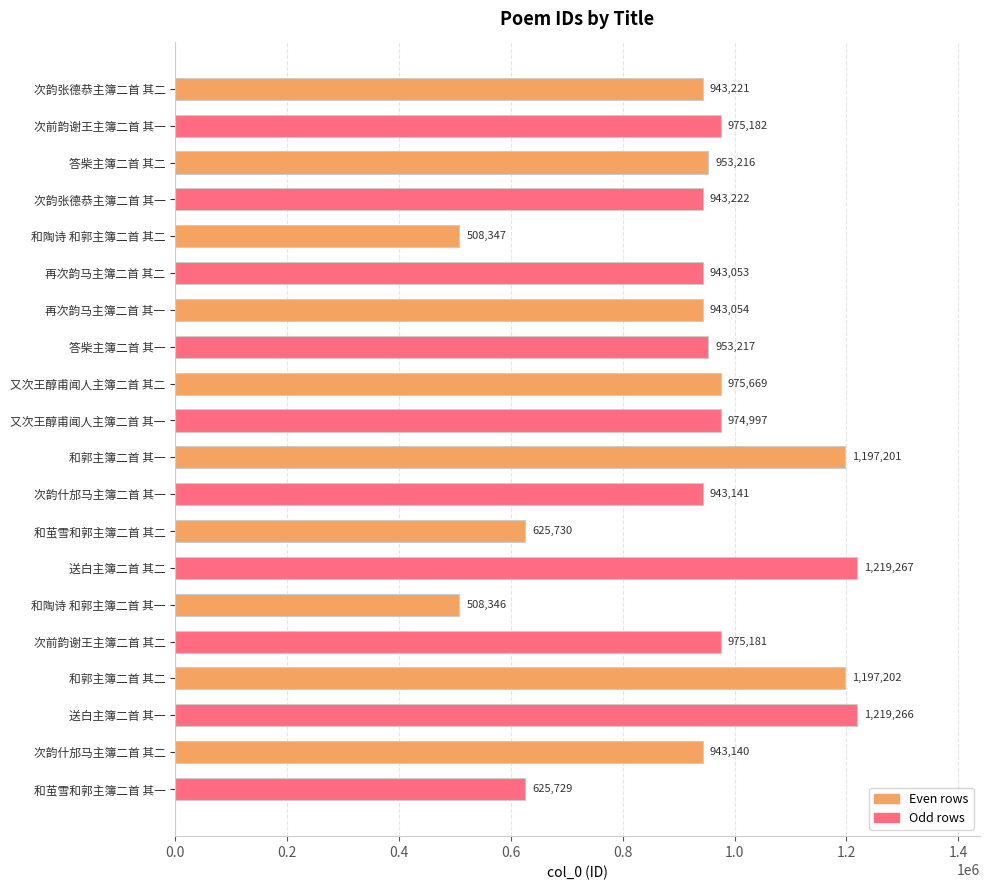

What is the change in value from 和郭主簿二首 其一 to 和茧雪和郭主簿二首 其一?

-571472